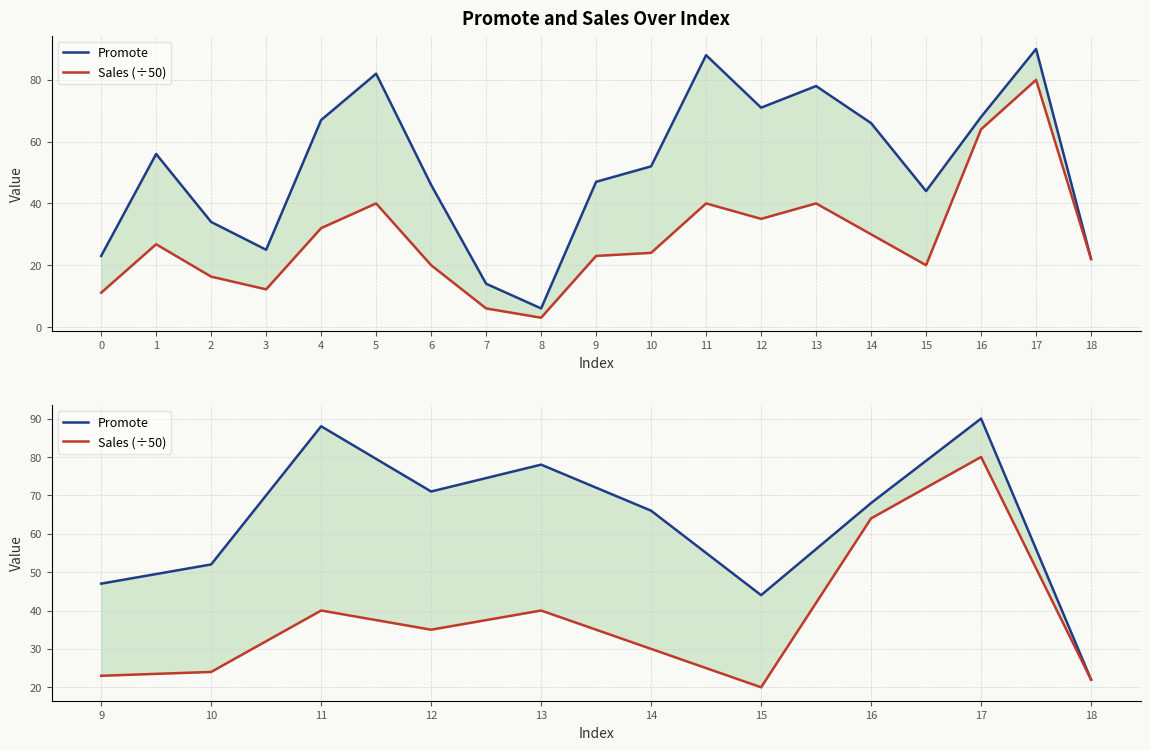

True or false: Sales (÷50) has more than 1 points higher than both neighbors.

True